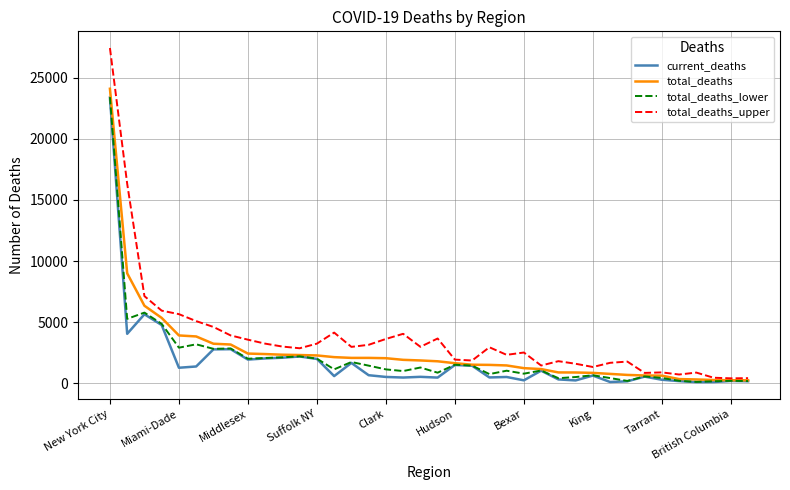

What are all the series names shown in the legend?

current_deaths, total_deaths, total_deaths_lower, total_deaths_upper